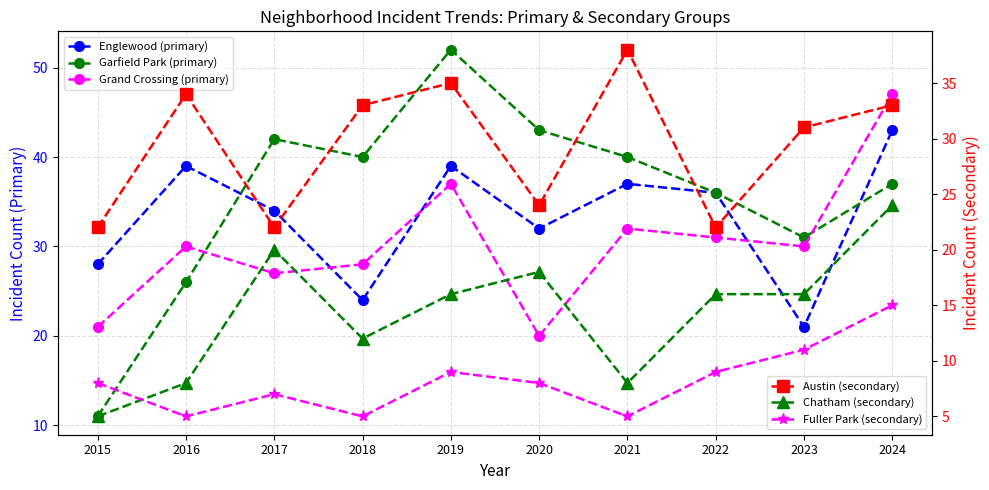

Which series has the widest spread of values?

Garfield Park (primary)